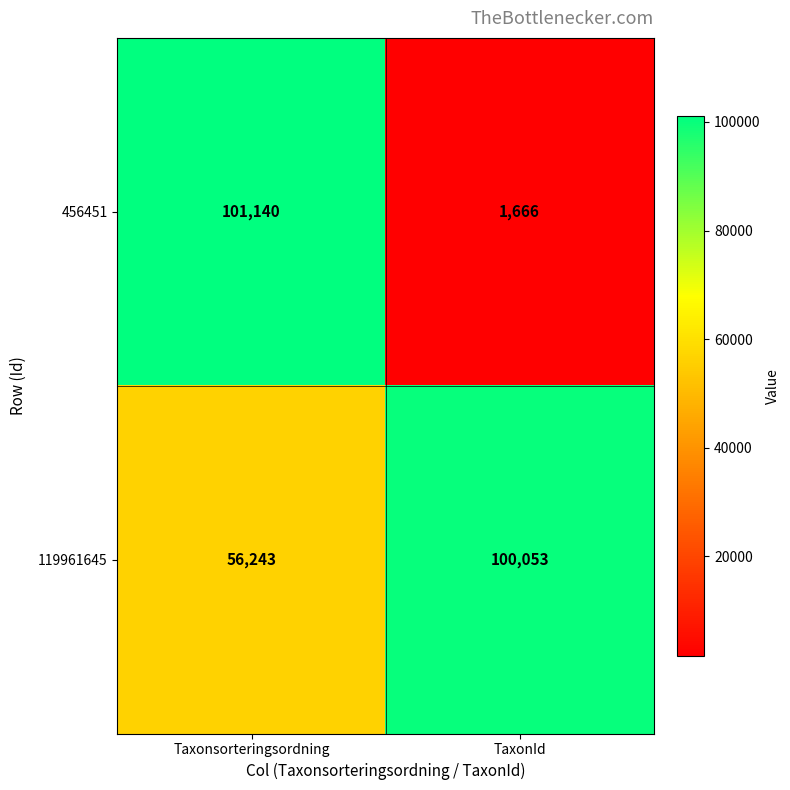

Which series has the widest spread of values?

456451